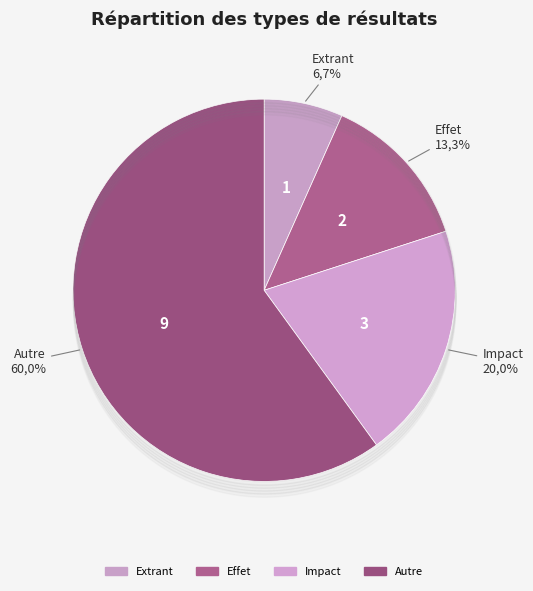

Combined, do Impact and Effet account for over 50%?

No